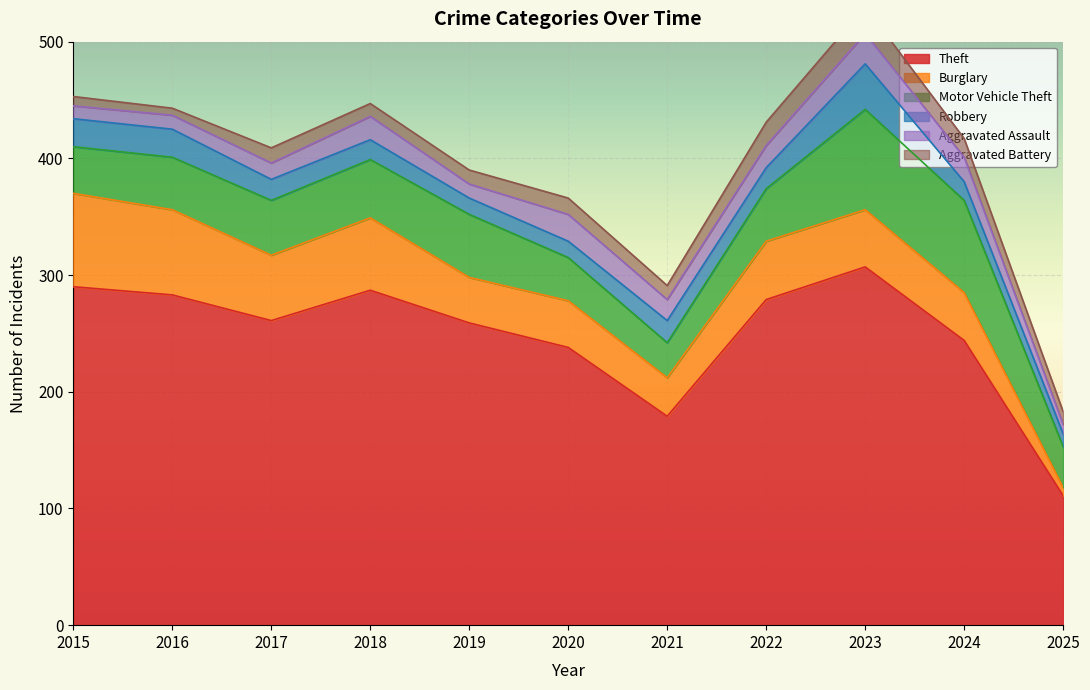

List the series in order of their peak value, highest first.

Theft, Motor Vehicle Theft, Burglary, Robbery, Aggravated Assault, Aggravated Battery